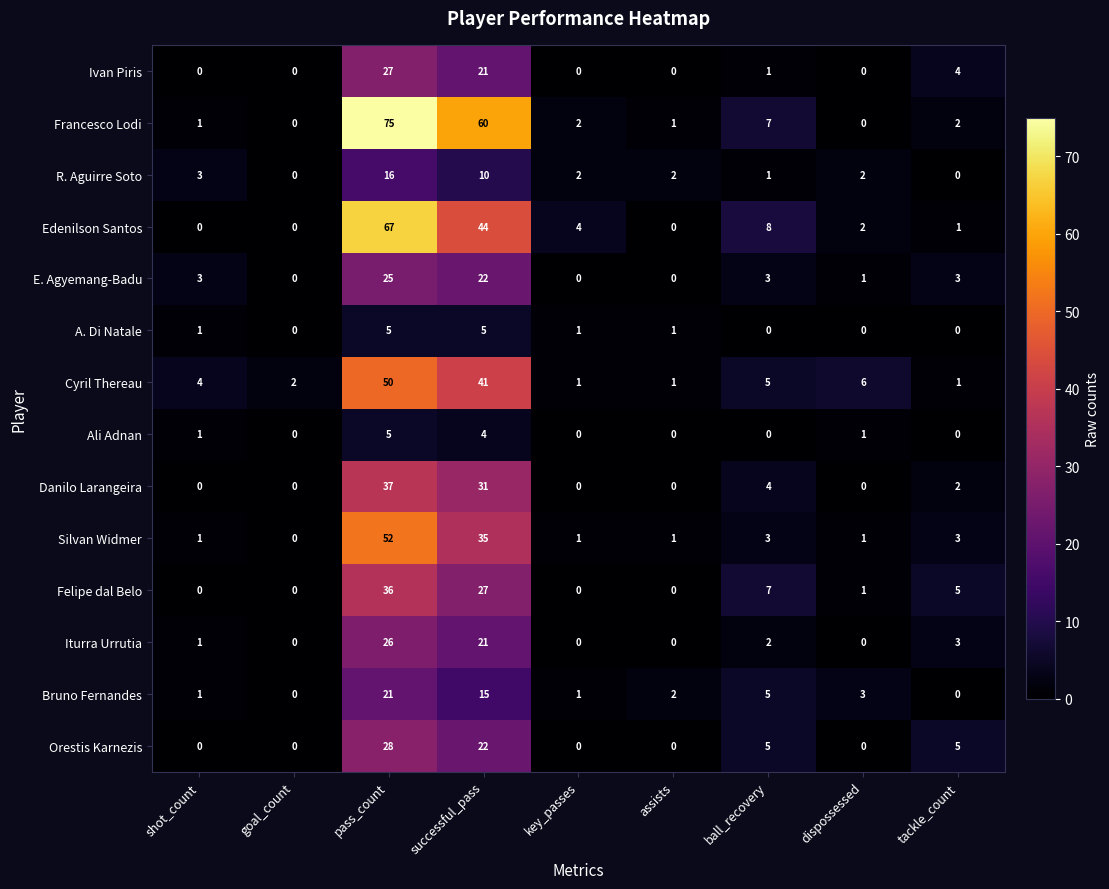

The Felipe dal Belo series shows 36 at pass_count. True or false?

True